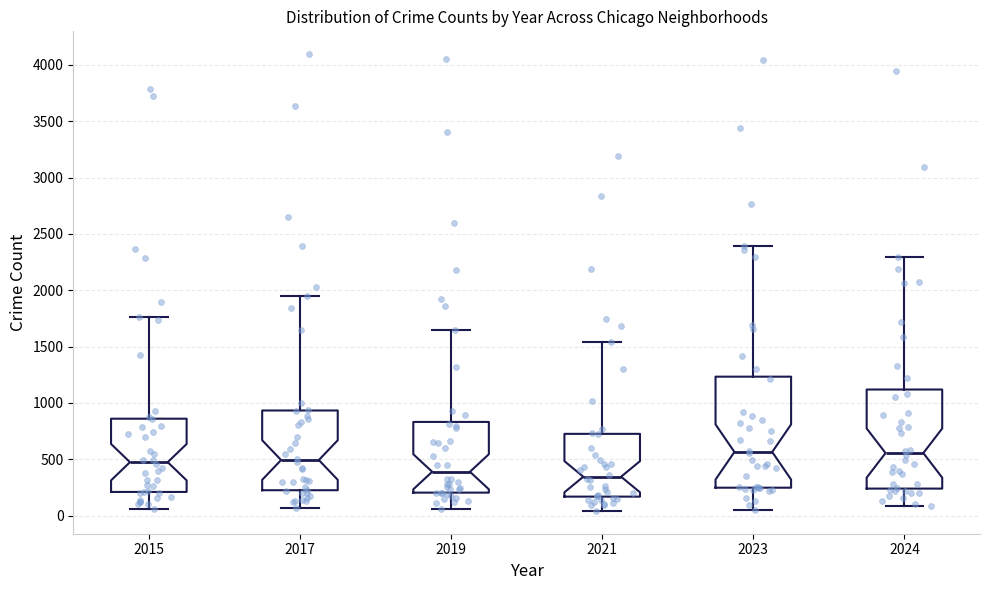

Which box is the tallest, from its lower edge to its upper edge?

2023